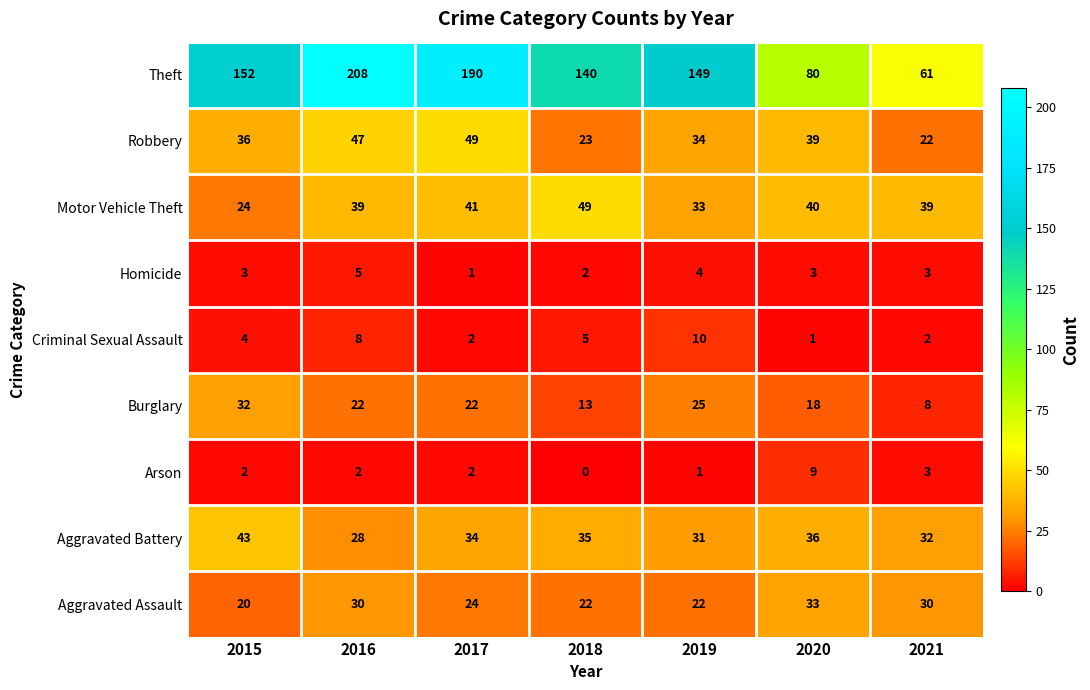

At 2019, list the series in order from largest to smallest.

Theft, Robbery, Motor Vehicle Theft, Aggravated Battery, Burglary, Aggravated Assault, Criminal Sexual Assault, Homicide, Arson